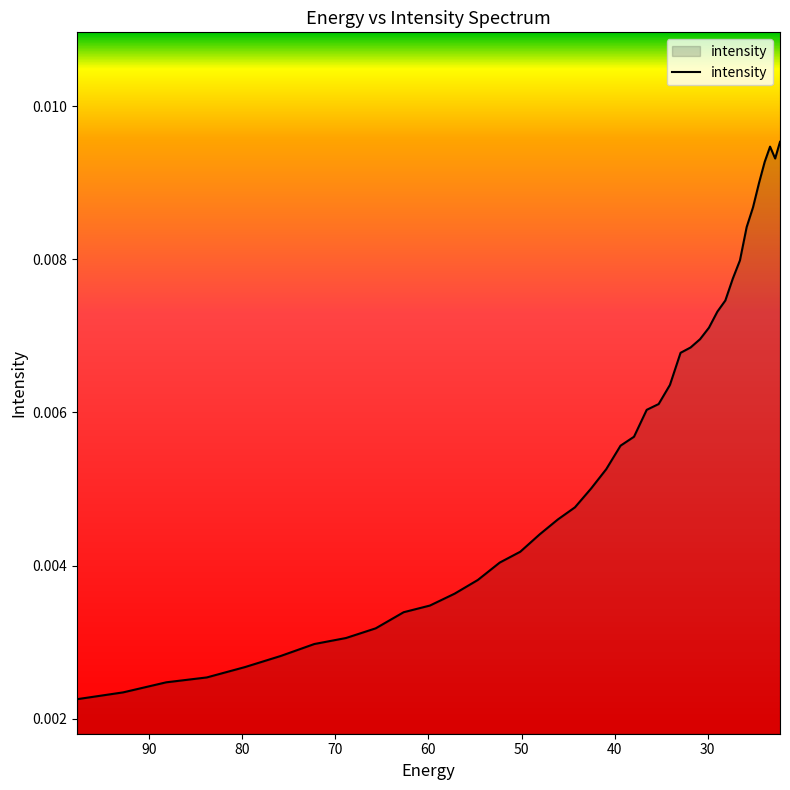

How many distinct data groups are displayed?

1